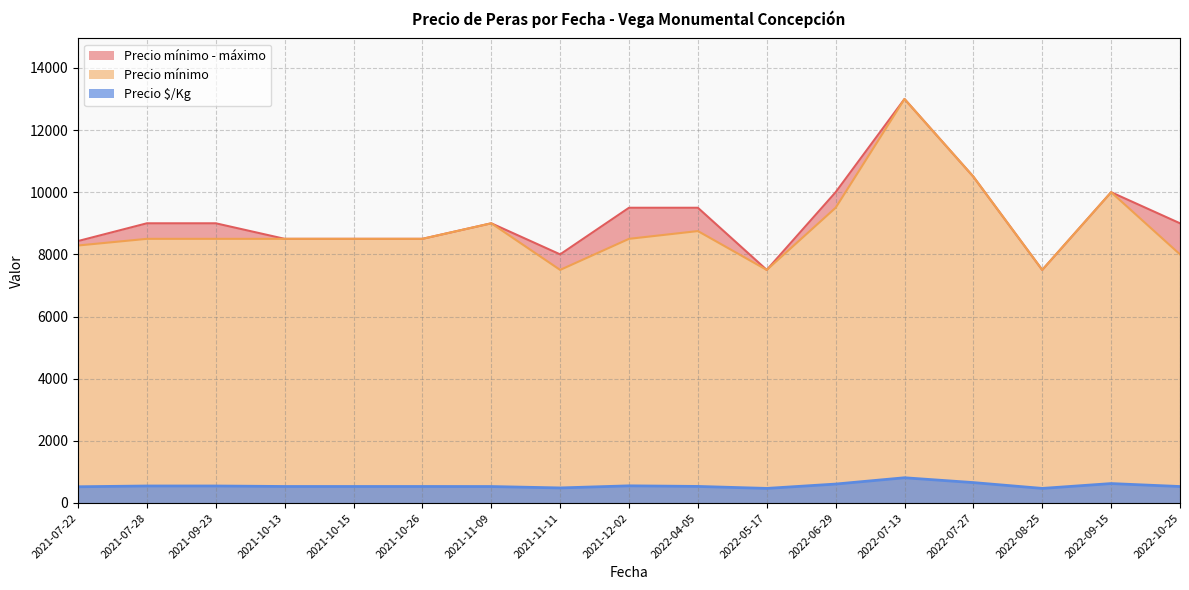

How many lines are shown in the chart?

3